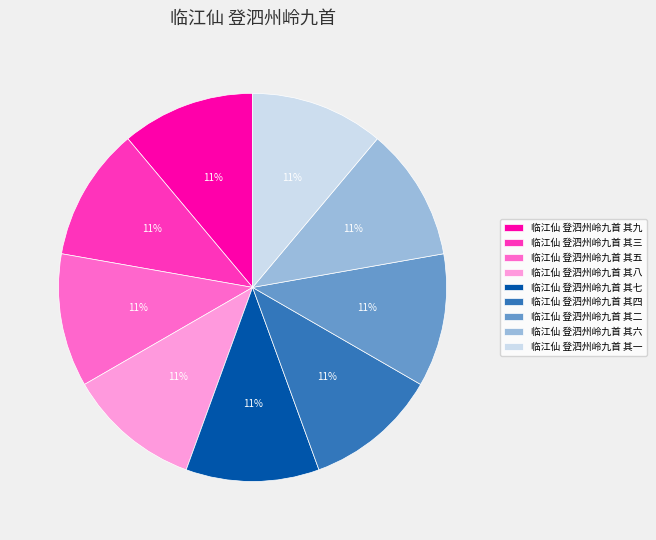

How many slices are in this pie chart?

9